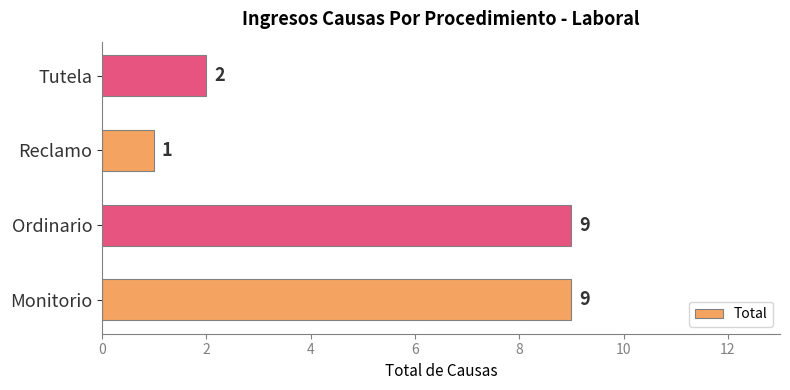

Is it true that the value at Monitorio is 15?

False